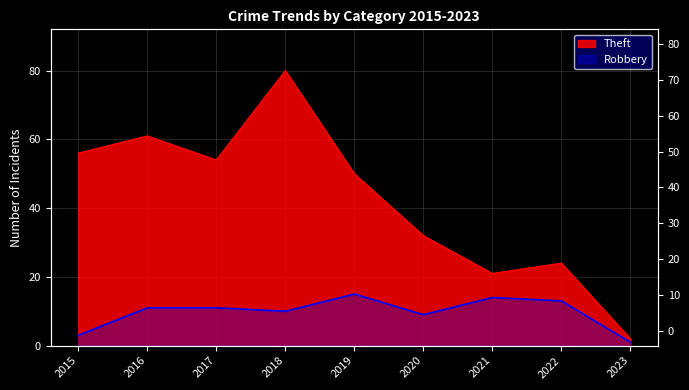

What is the spread (max minus min) of values at 2015?

53